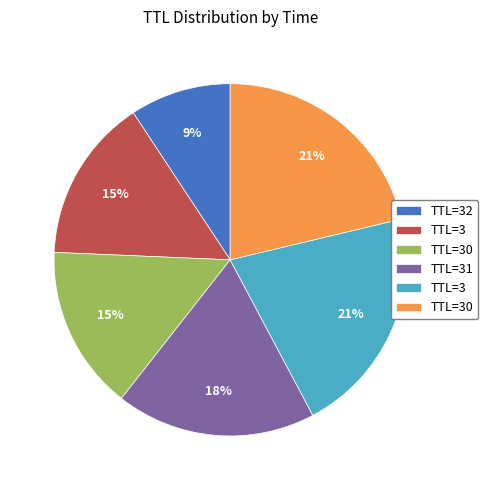

Is there a majority slice in this chart?

No